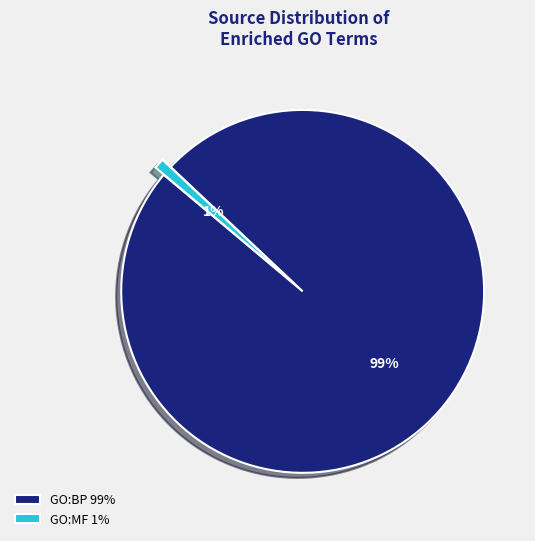

Do GO:MF and GO:BP together represent more than half of the pie?

Yes